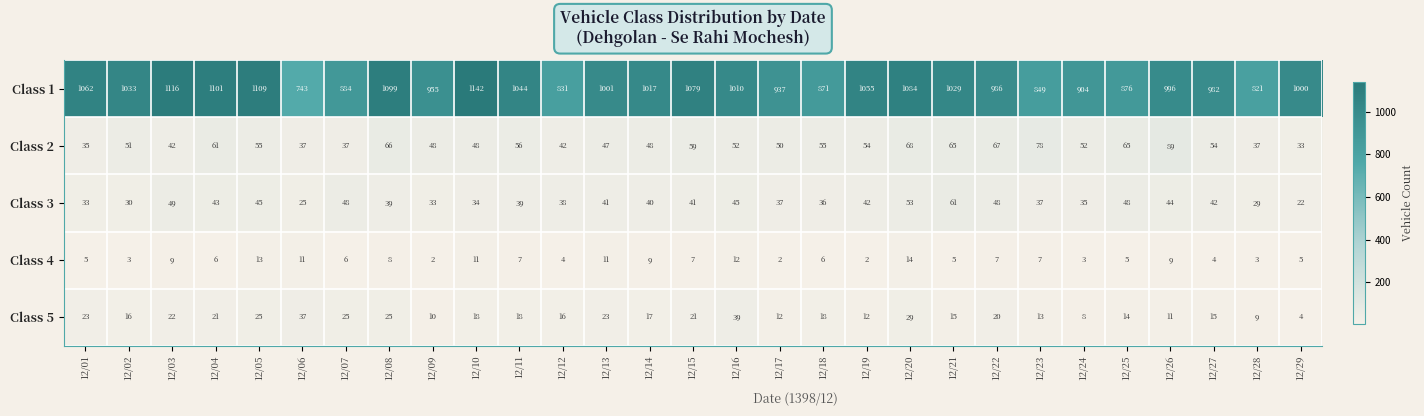

Rank the series at 12/03 from highest to lowest value.

Class 1, Class 3, Class 2, Class 5, Class 4